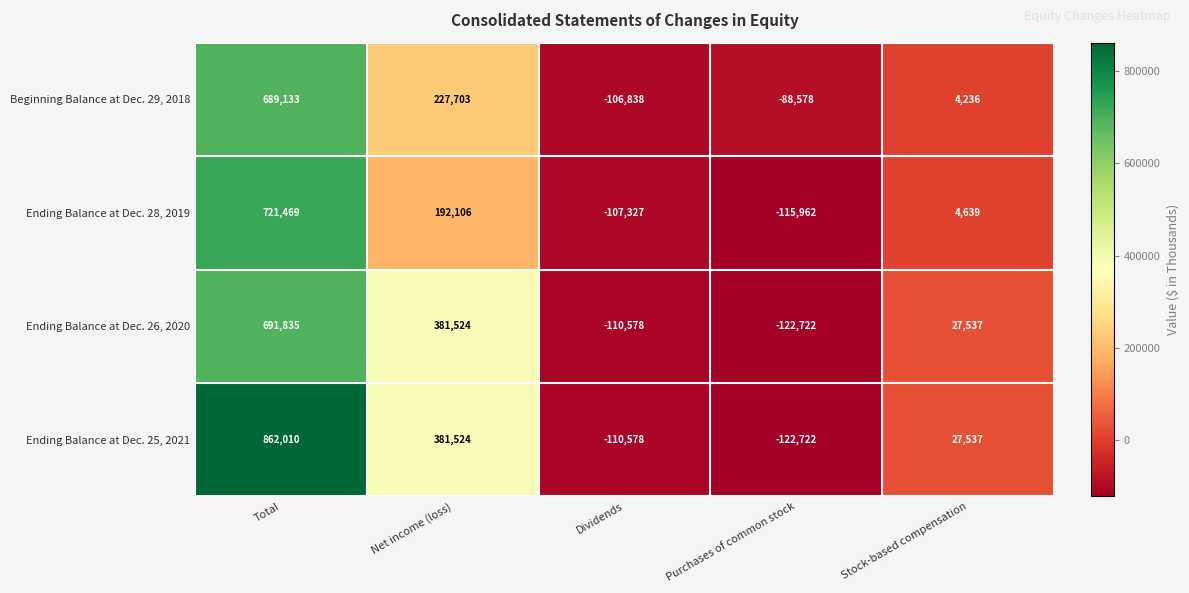

What is the average value of the Ending Balance at Dec. 26, 2020 series?

173519